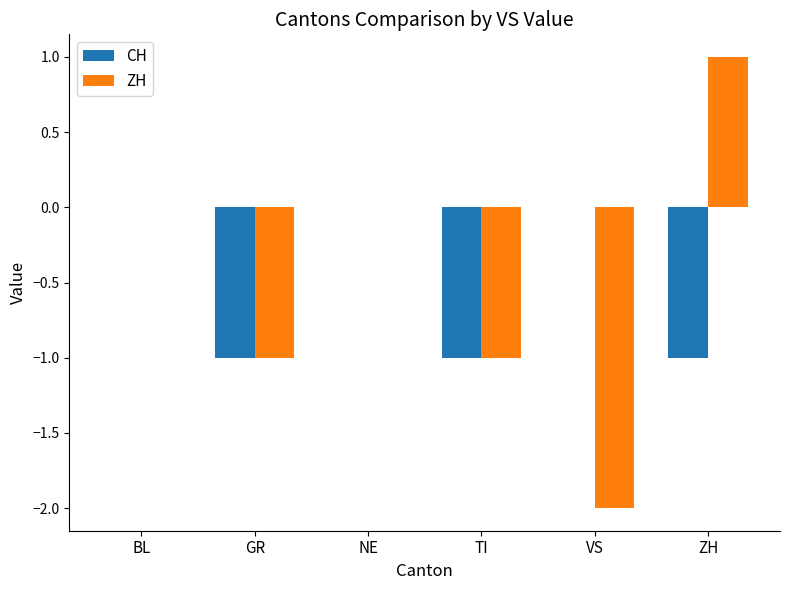

What is the difference between the ZH values at NE and ZH?

1